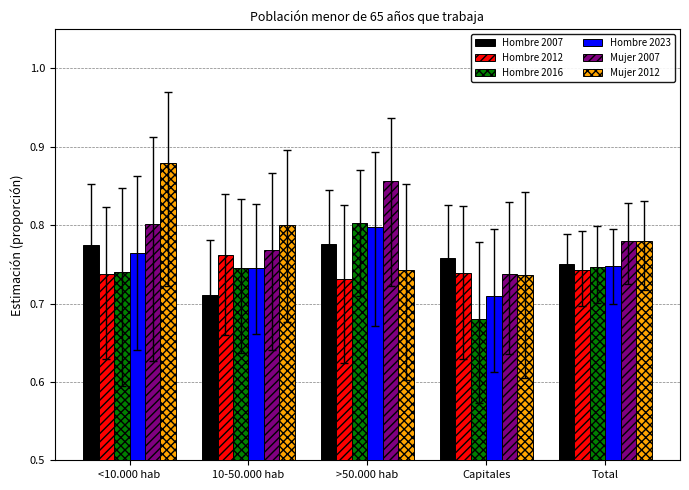

How many distinct data groups are displayed?

6